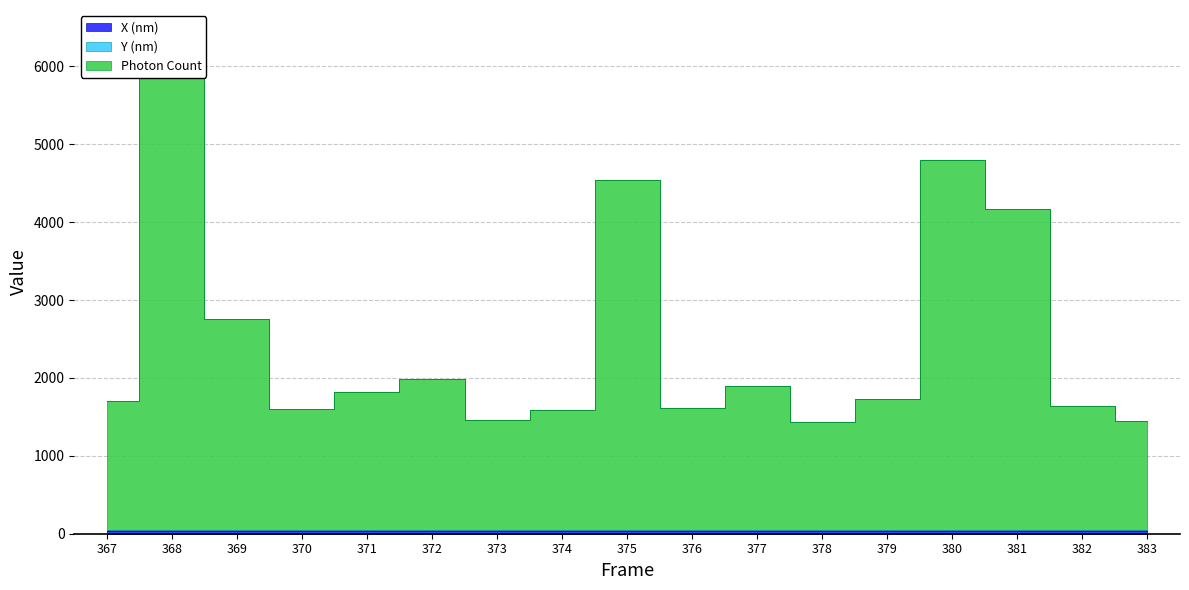

How many data points in Photon Count are above 1730?

9